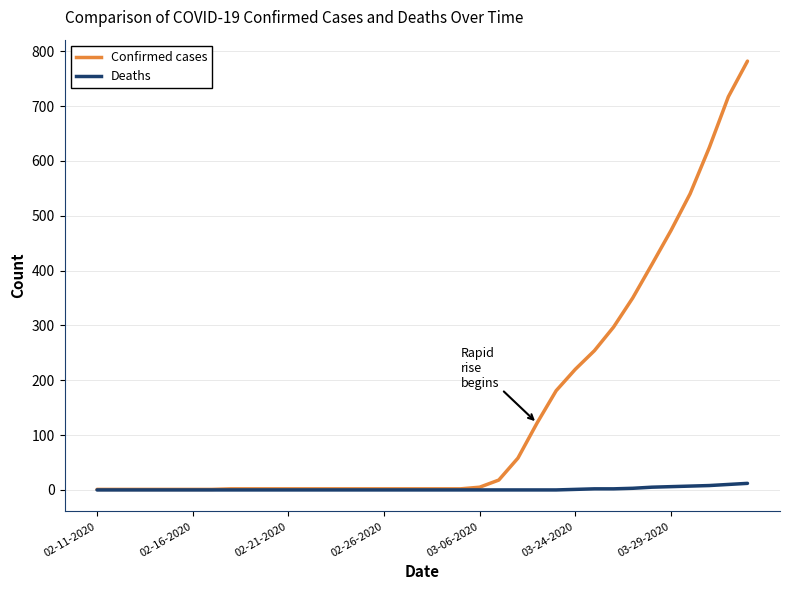

What is the greatest value displayed?

782